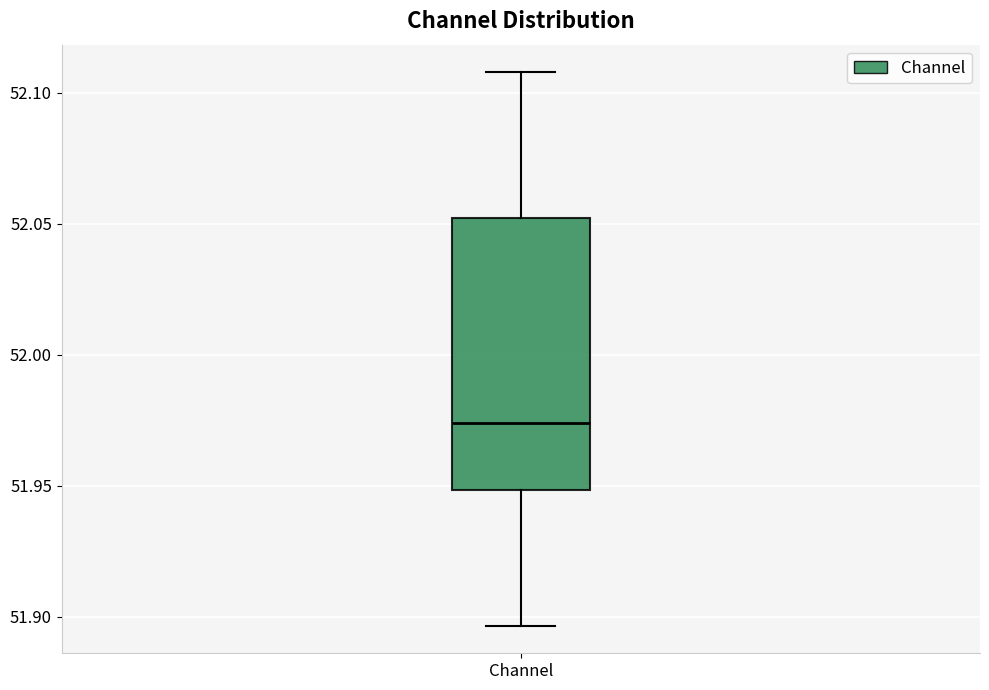

Where does the upper whisker of the box for Channel end on the y-axis? The values are not printed on the chart, so give them approximately, as read against the axis.

52.110